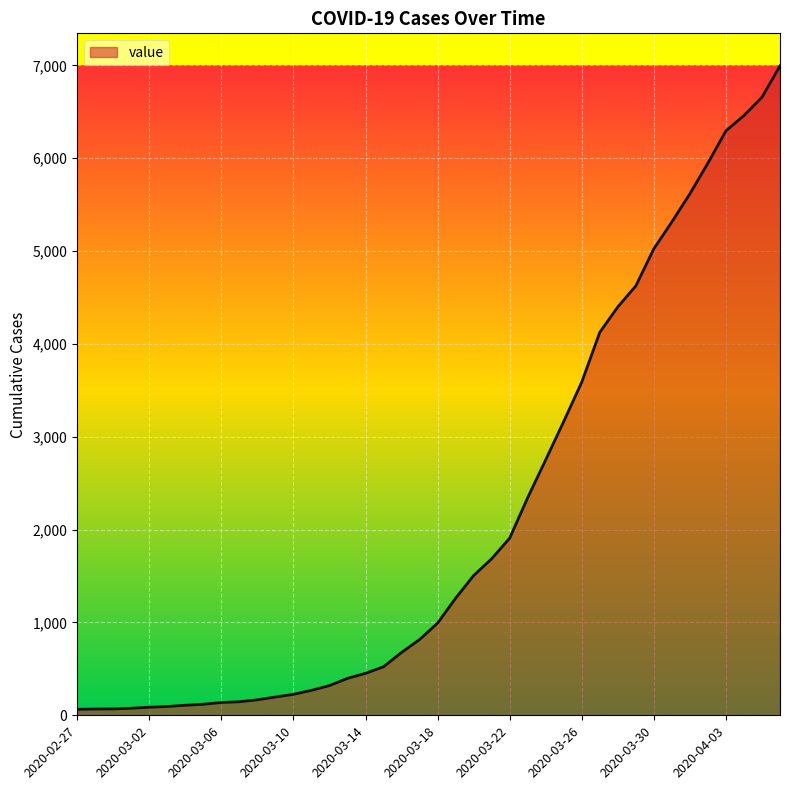

What is the greatest value displayed?

6995